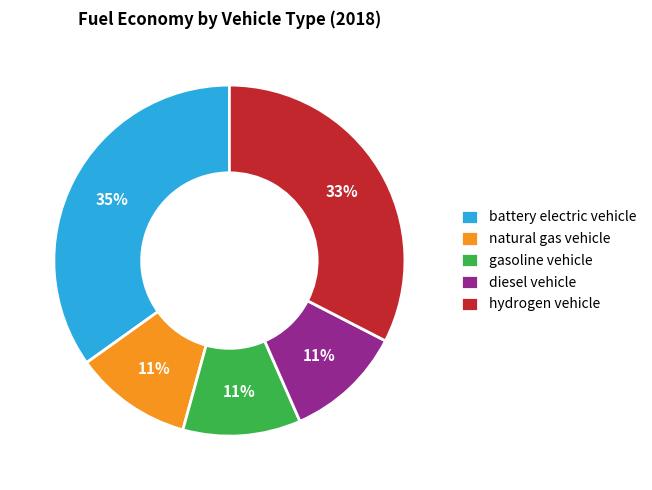

True or false: gasoline vehicle accounts for 11% of the total.

True